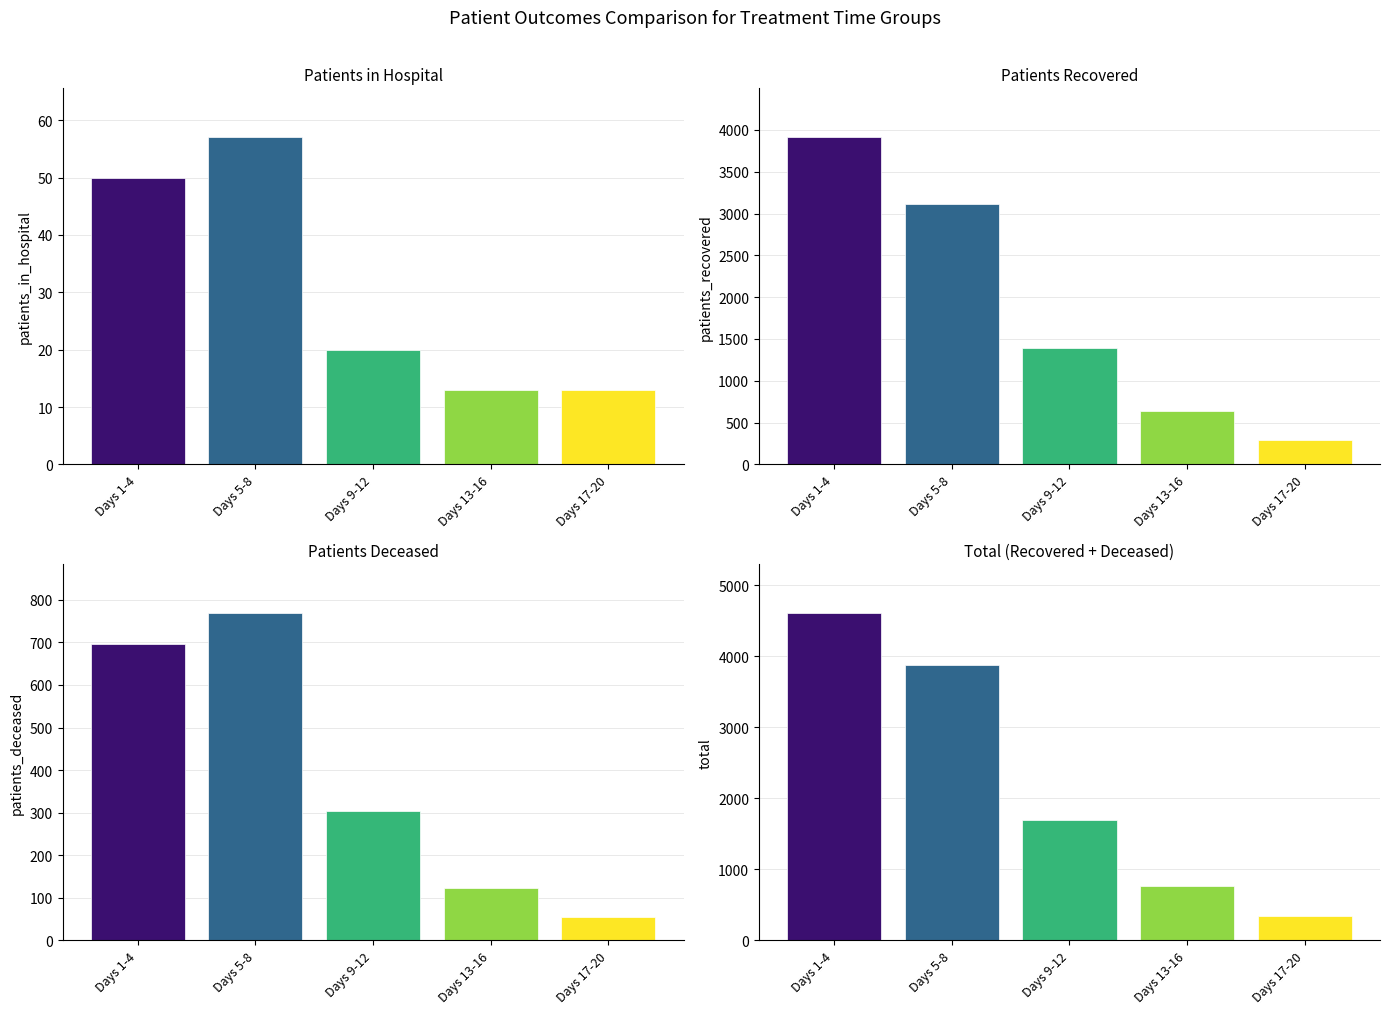

What position from the left is Days 1-4?

1